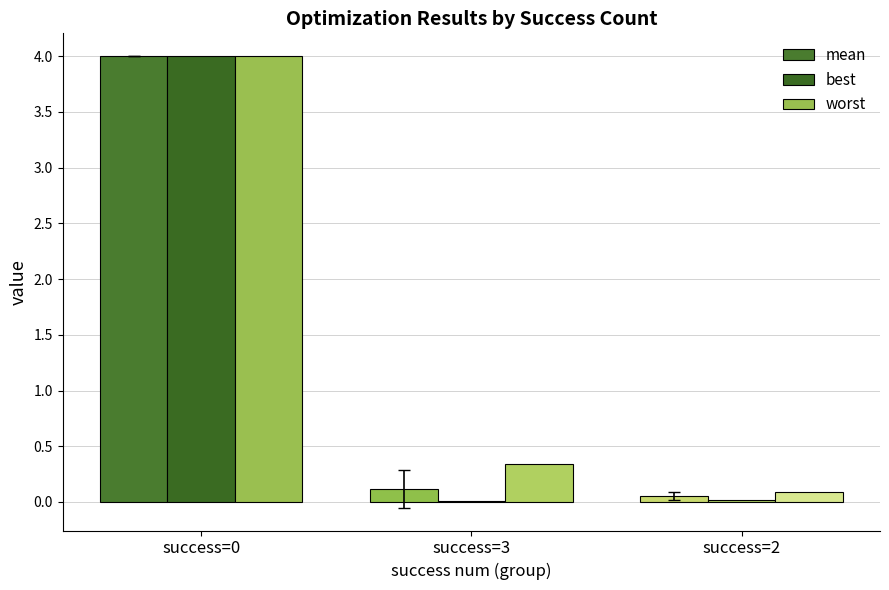

Reading left to right, extract all data points from this chart.

mean: 4.0	0.1	0.1
best: 4.0	0.0	0.0
worst: 4.0	0.3	0.1